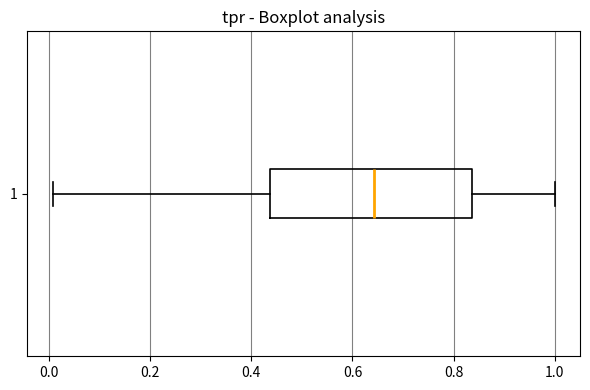

Where is the right edge of the box at y = 1 on the x-axis? The values are not printed on the chart, so give them approximately, as read against the axis.

0.84